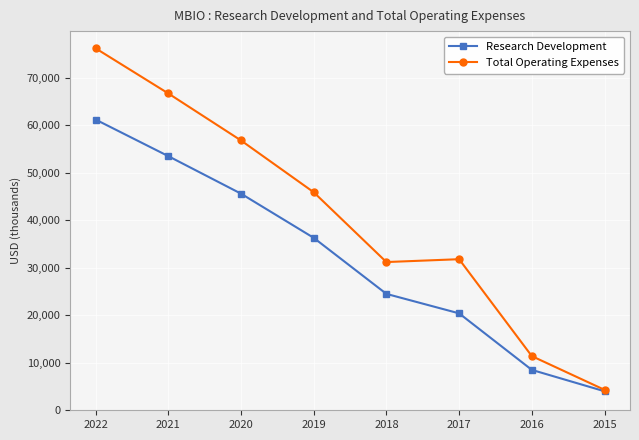

At which label does Research Development reach its peak?

2022